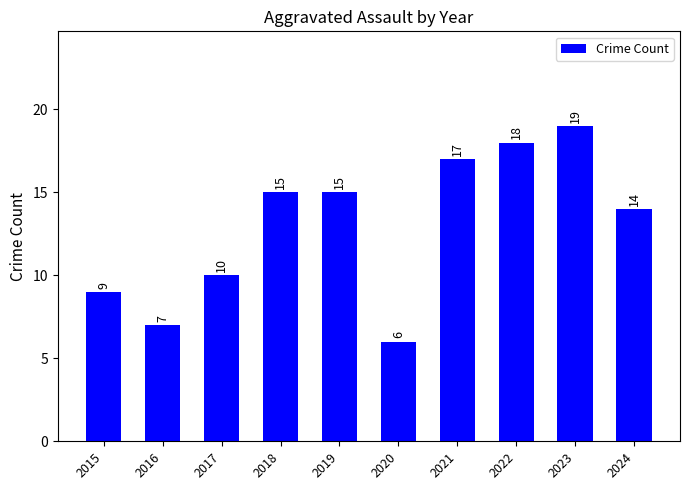

How many bars are there in total?

10